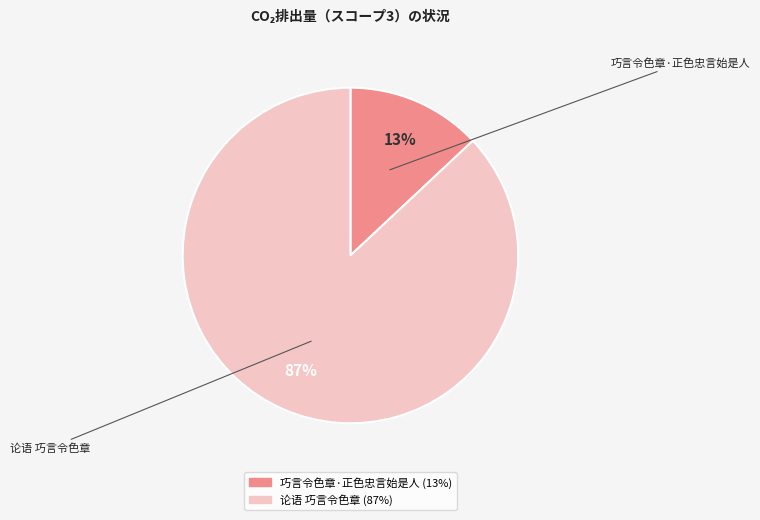

Count the number of slices in the pie.

2